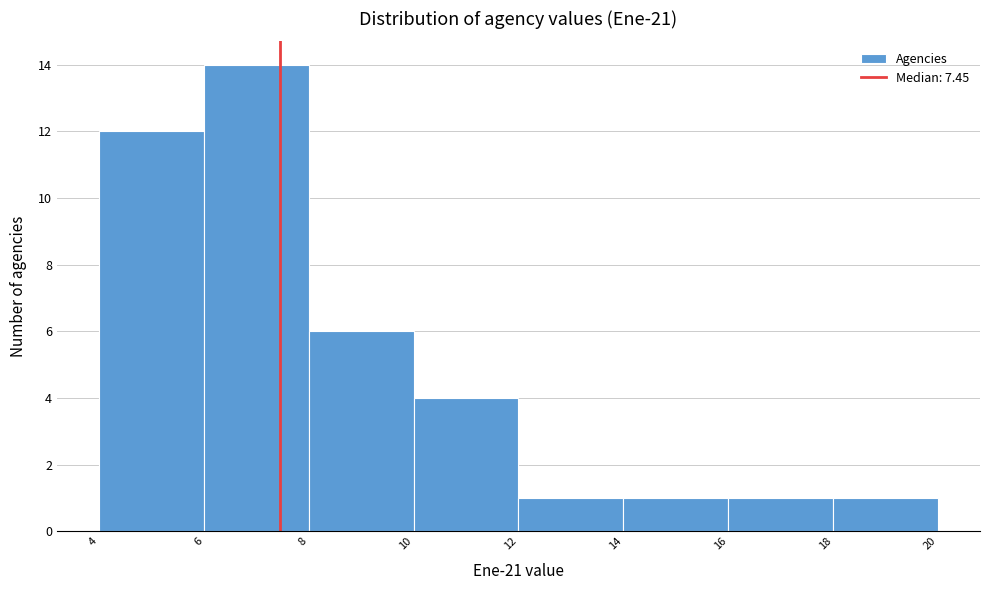

Reading left to right, transcribe this chart: for each bar, give the range it covers on the x-axis and its height. The values are not printed on the chart, so give them approximately, as read against the axis.

4 to 6: 12
6 to 8: 14
8 to 10: 6
10 to 12: 4
12 to 14: 1
14 to 16: 1
16 to 18: 1
18 to 20: 1